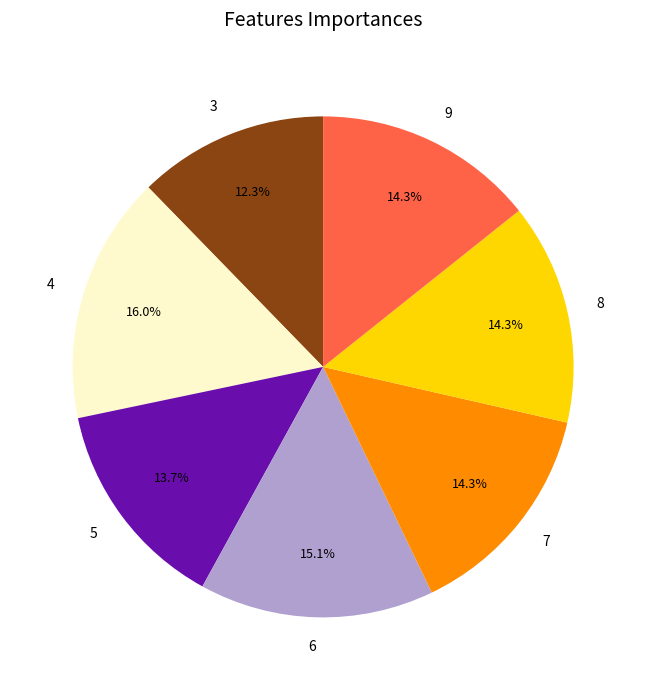

How many segments does this pie chart have?

7